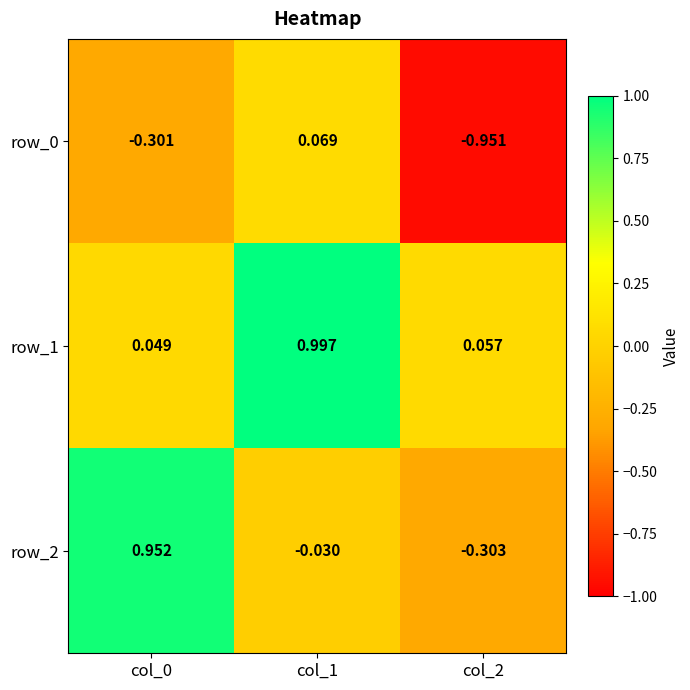

What is the spread (max minus min) of values at col_0?

1.3